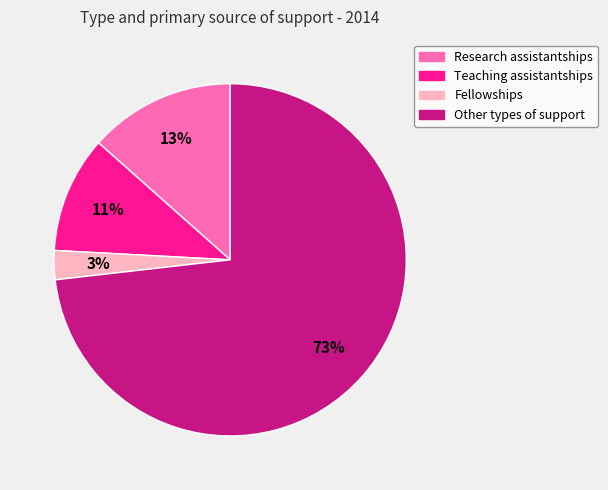

What percentage is the Teaching assistantships slice, to the nearest percent?

11%